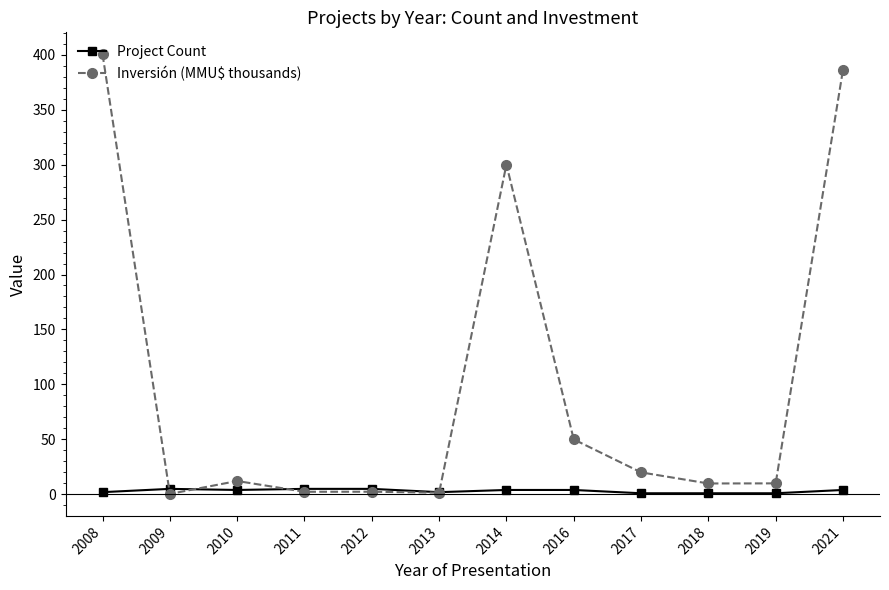

Which series has the largest total across all categories?

Inversión (MMU$ thousands)